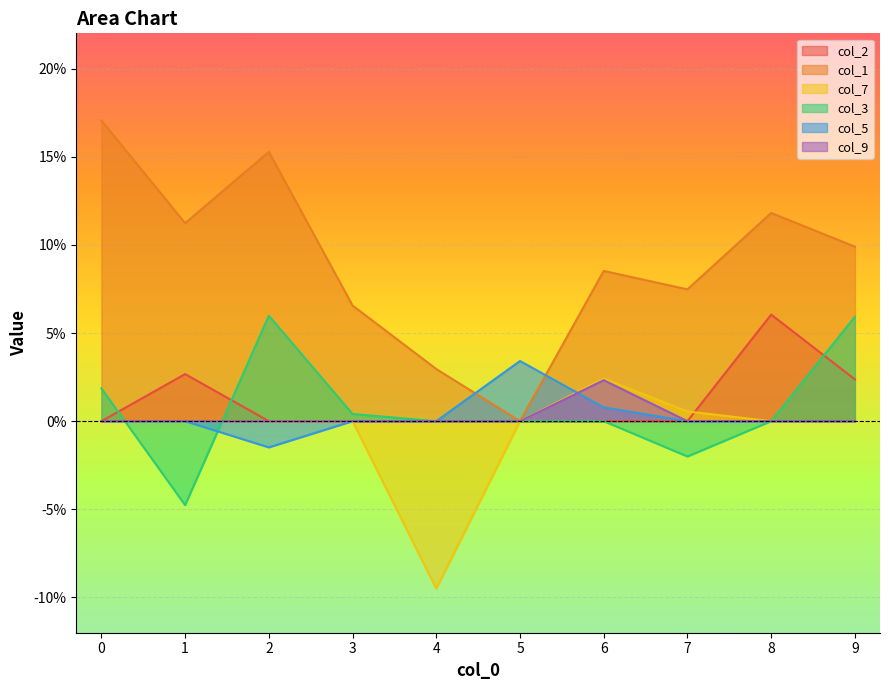

At which label is col_1 closest to 0?

5